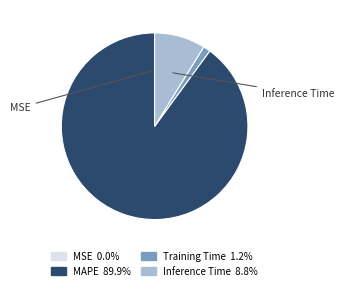

Is there a majority slice in this chart?

Yes